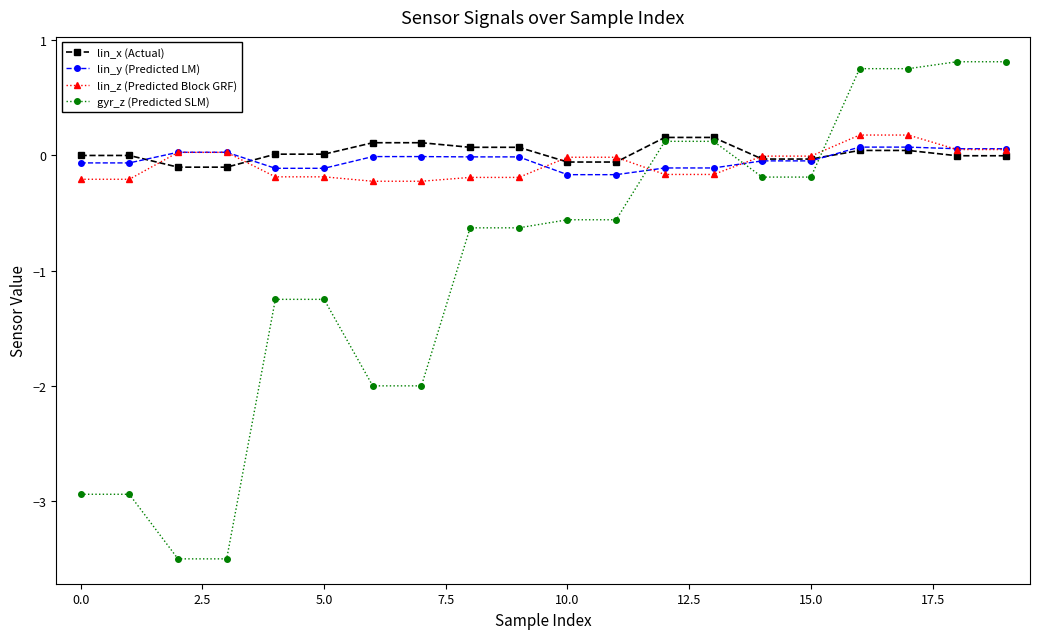

What is the value of the lin_x (Actual) point at the 9th from the left?

0.1